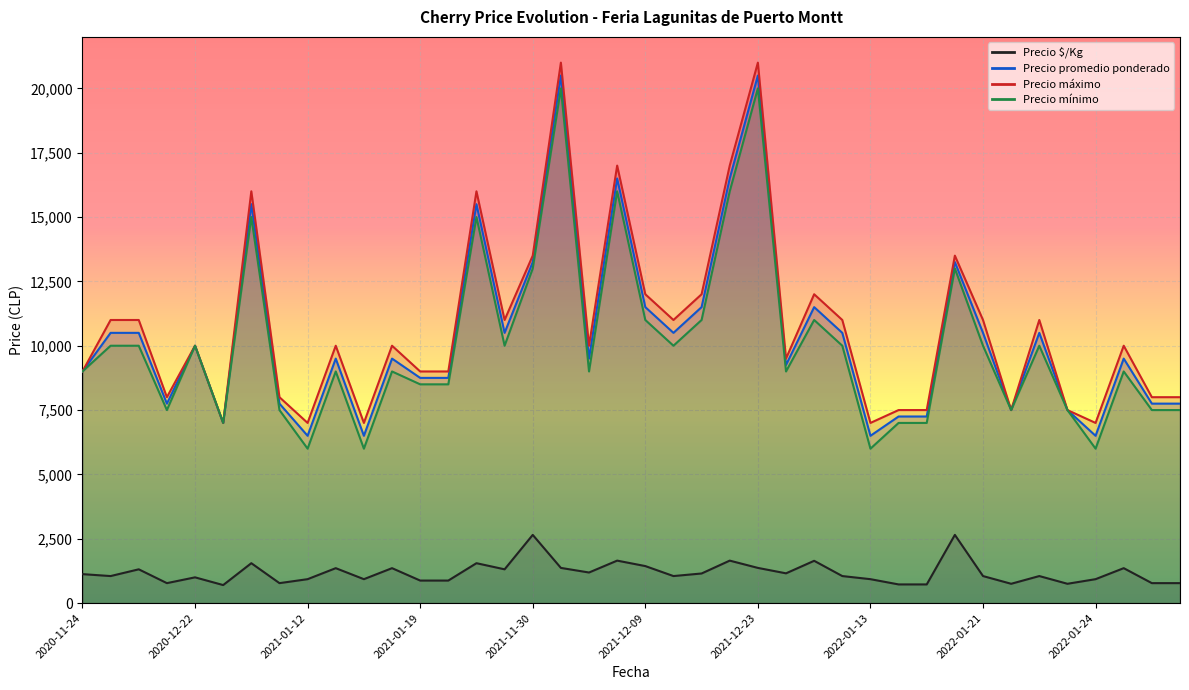

True or false: Precio $/Kg and Precio promedio ponderado intersect in this chart.

False